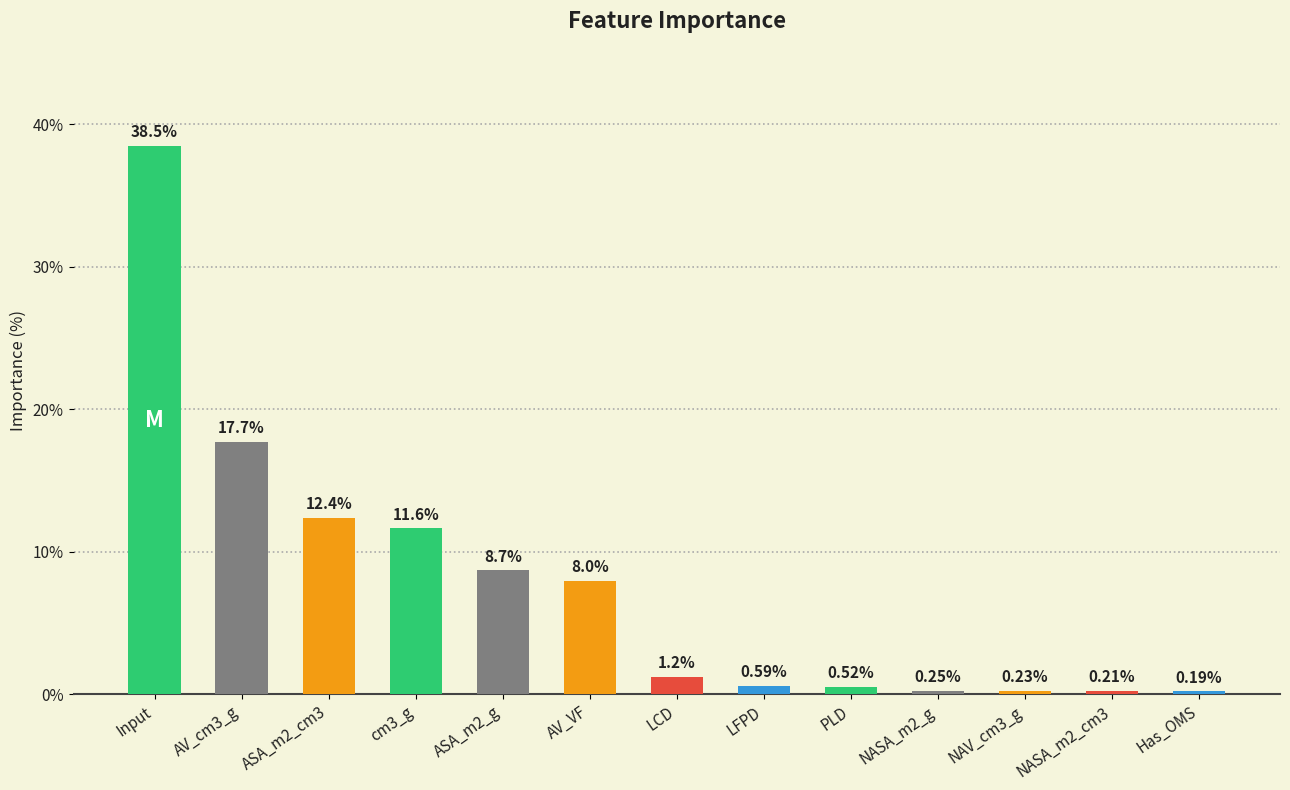

Which category has the lowest value across all series?

Has_OMS